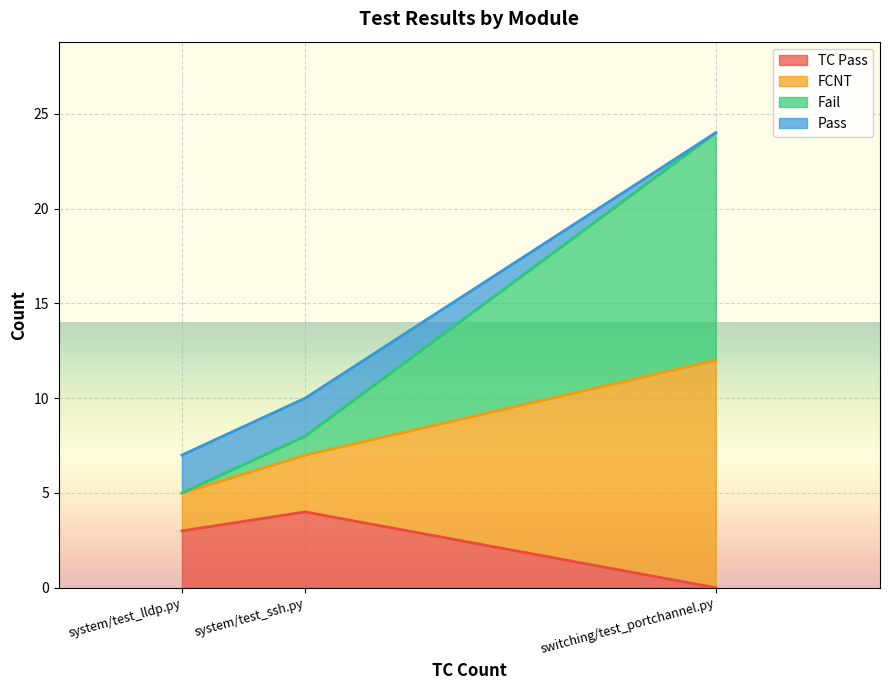

What is the total value across all series at switching/test_portchannel.py?

24